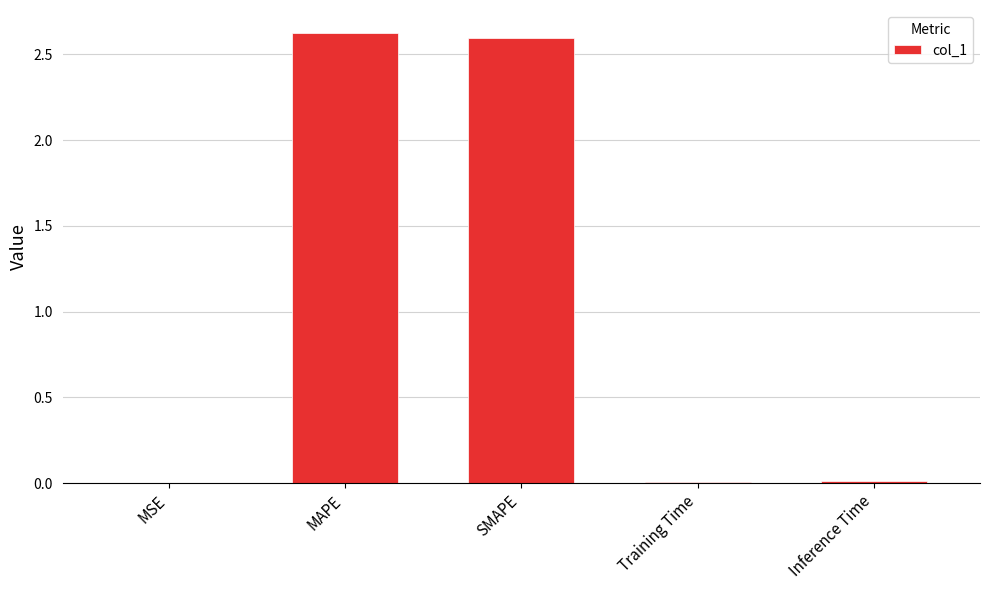

What is the approximate value at SMAPE?

2.6